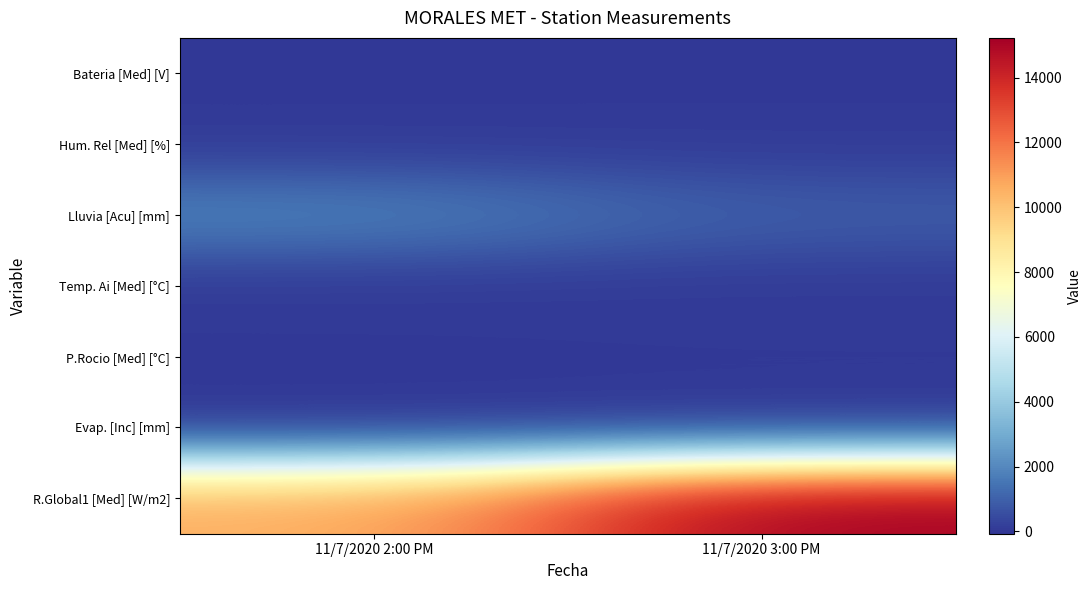

What is the greatest value displayed?

15223.9